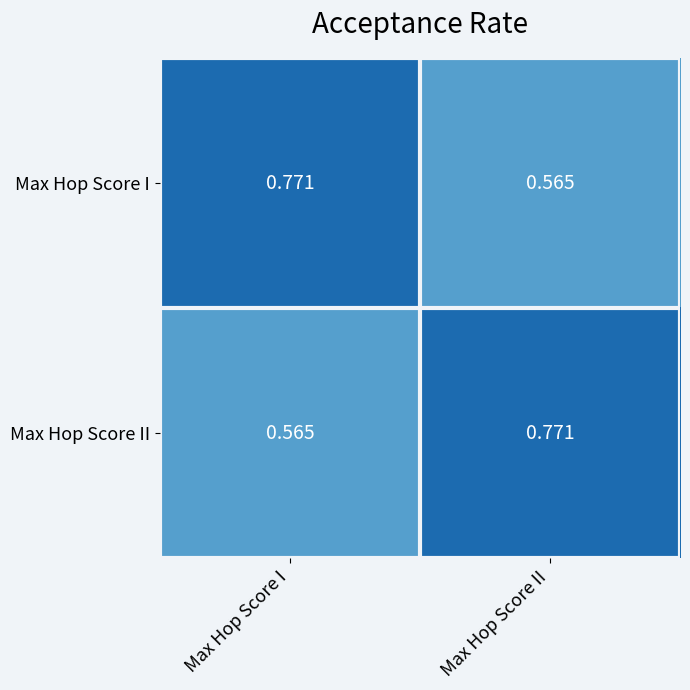

Where is Max Hop Score II nearest to the value 0?

Max Hop Score I